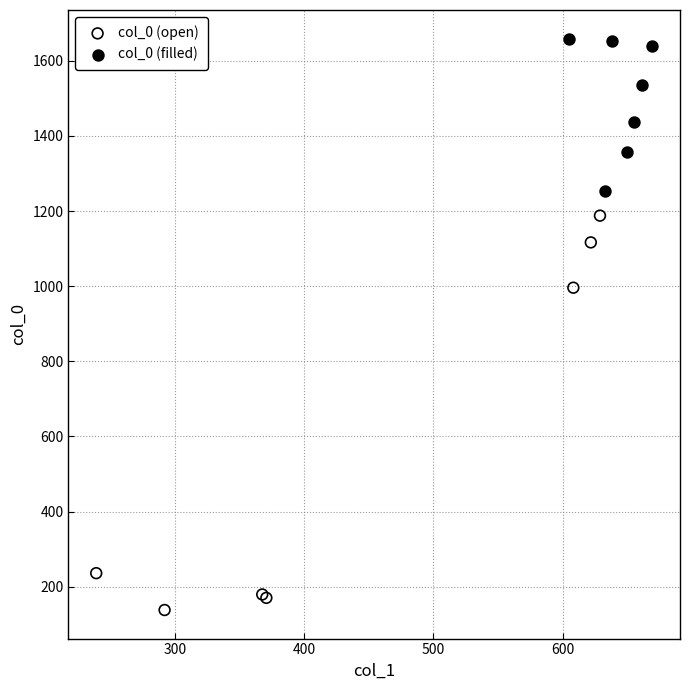

Which series reaches the maximum Y coordinate?

col_0 (filled)